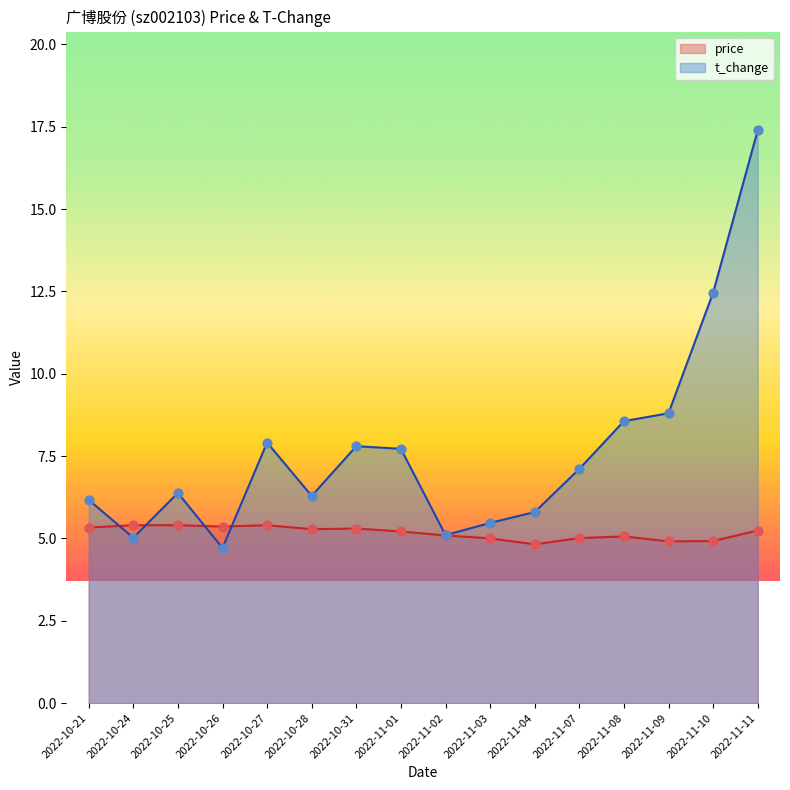

What are all the series names shown in the legend?

price, t_change